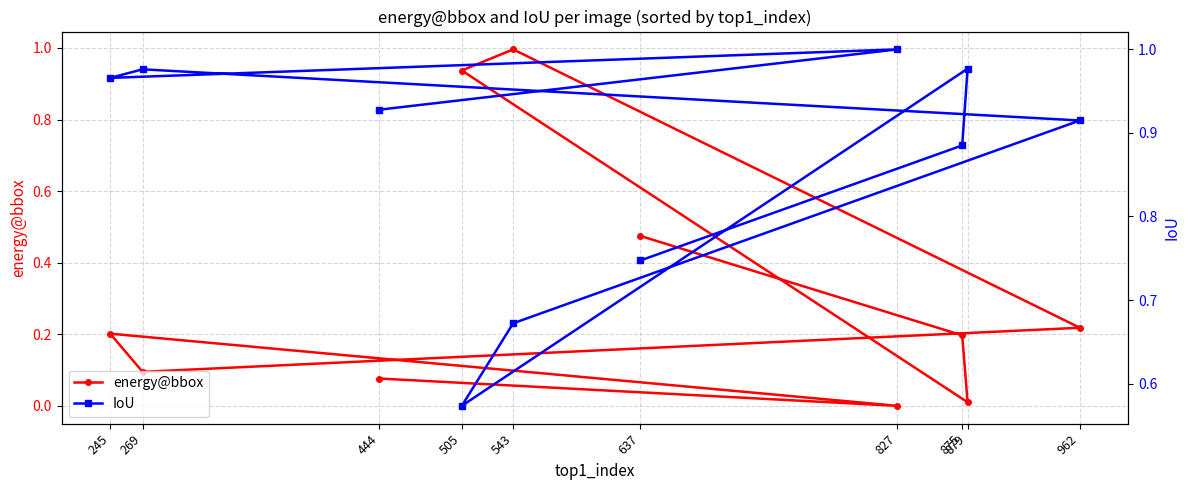

What is the difference between the highest and lowest values at 245?

0.8